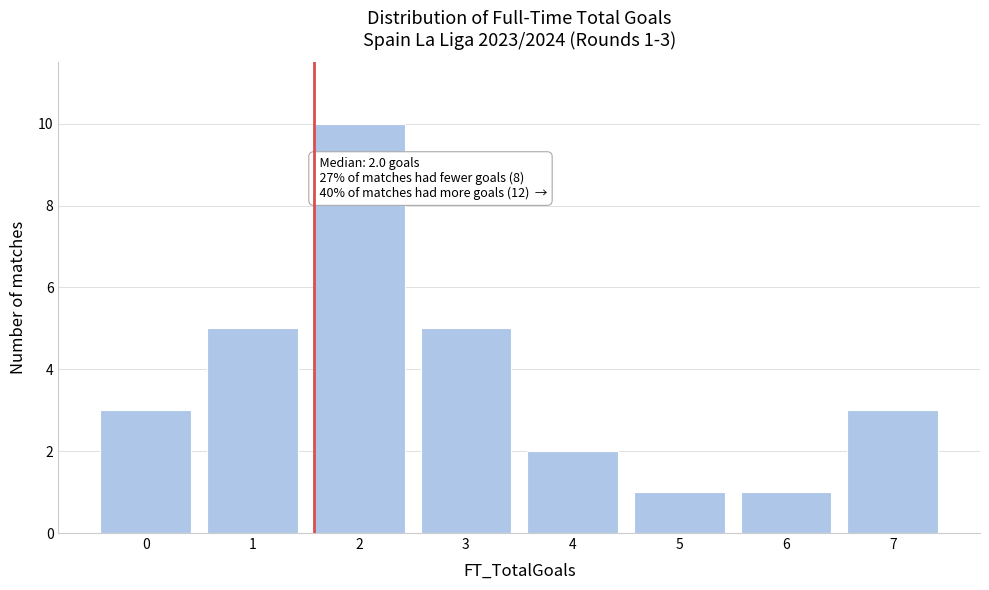

Reading right to left, list all the values displayed in this chart.

7=3	6=1	5=1	4=2	3=5	2=10	1=5	0=3